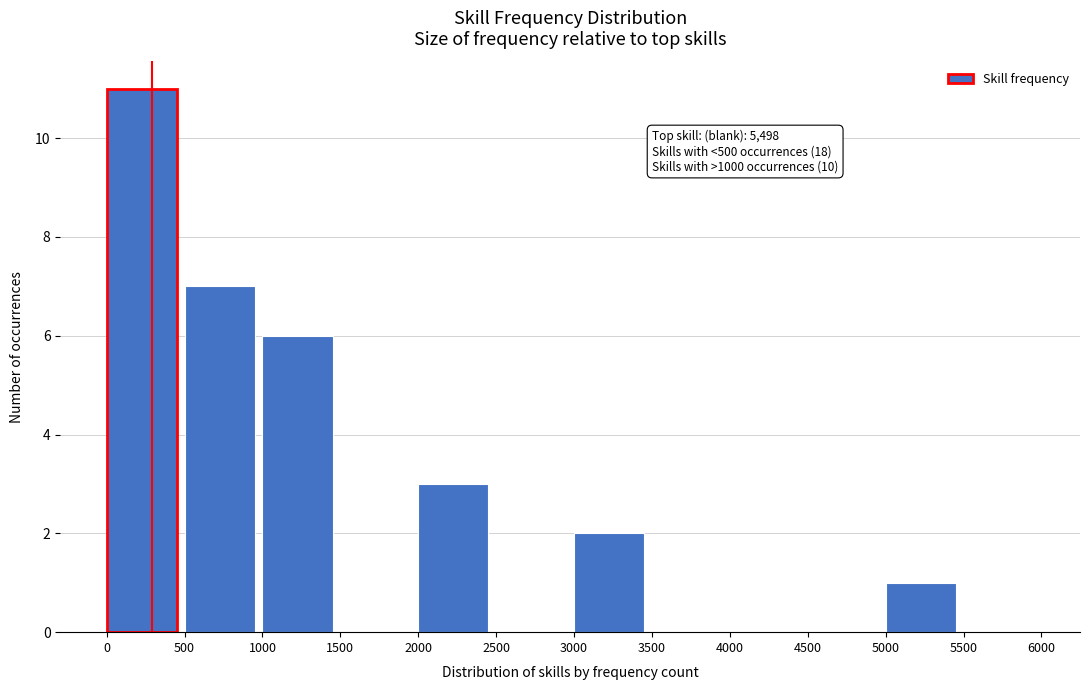

Which range on the x-axis has the tallest bar?

0 to 500